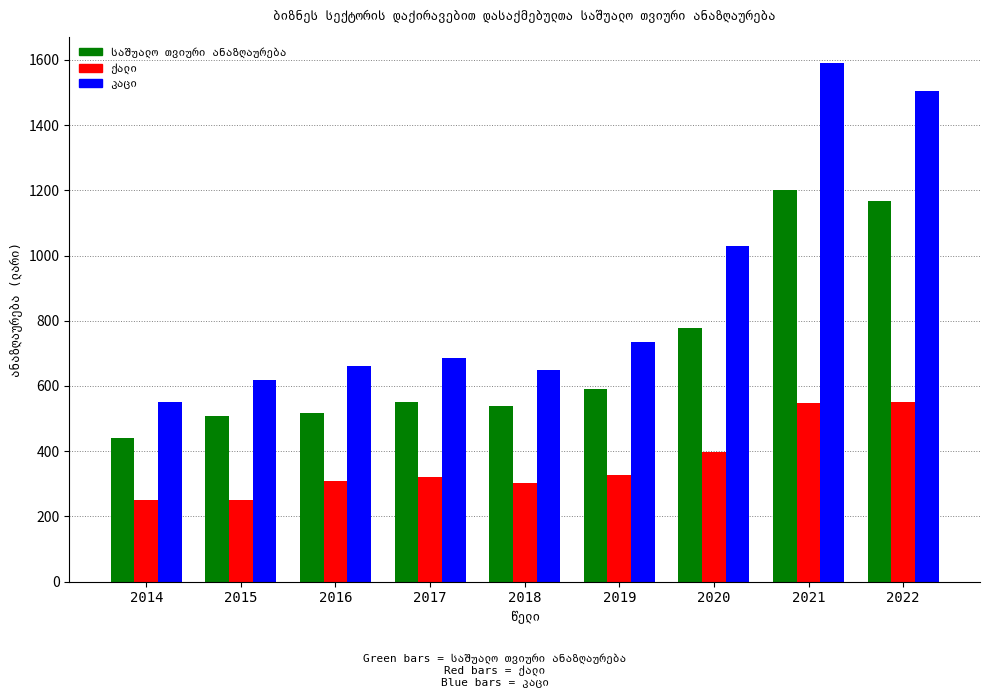

At how many categories does at least one series exceed 861?

3